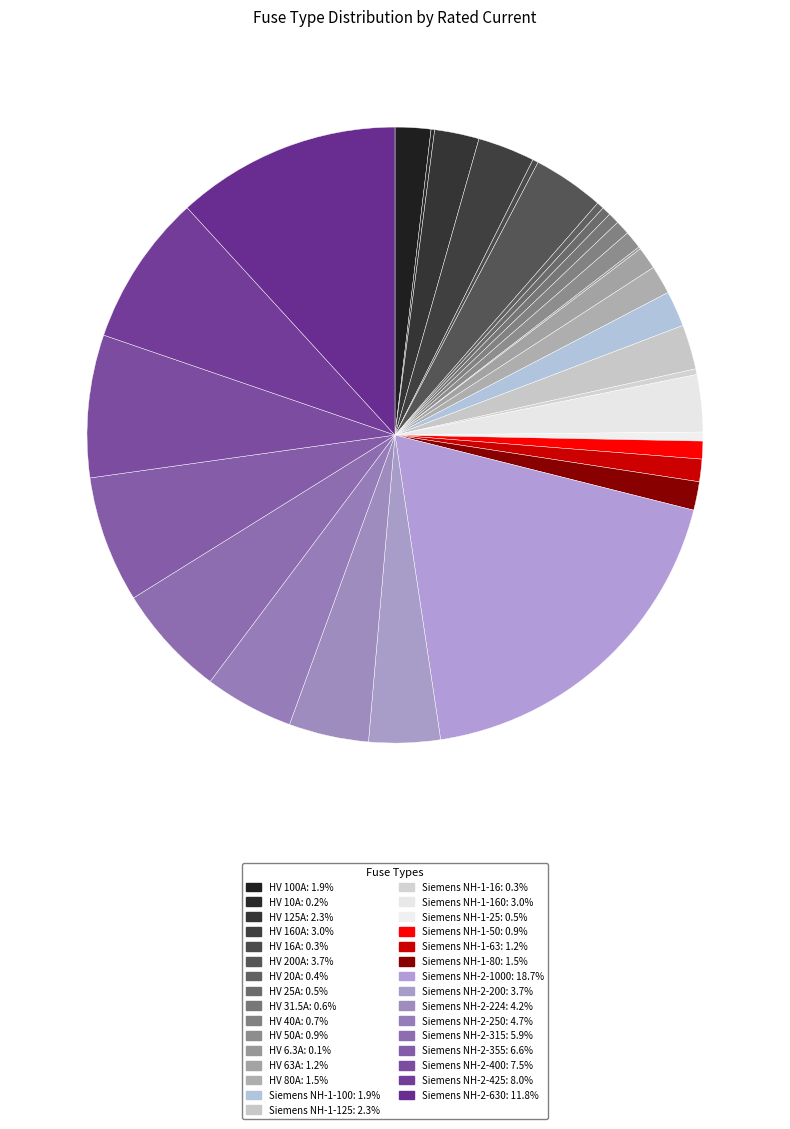

Is there any slice that represents more than half of the pie?

No